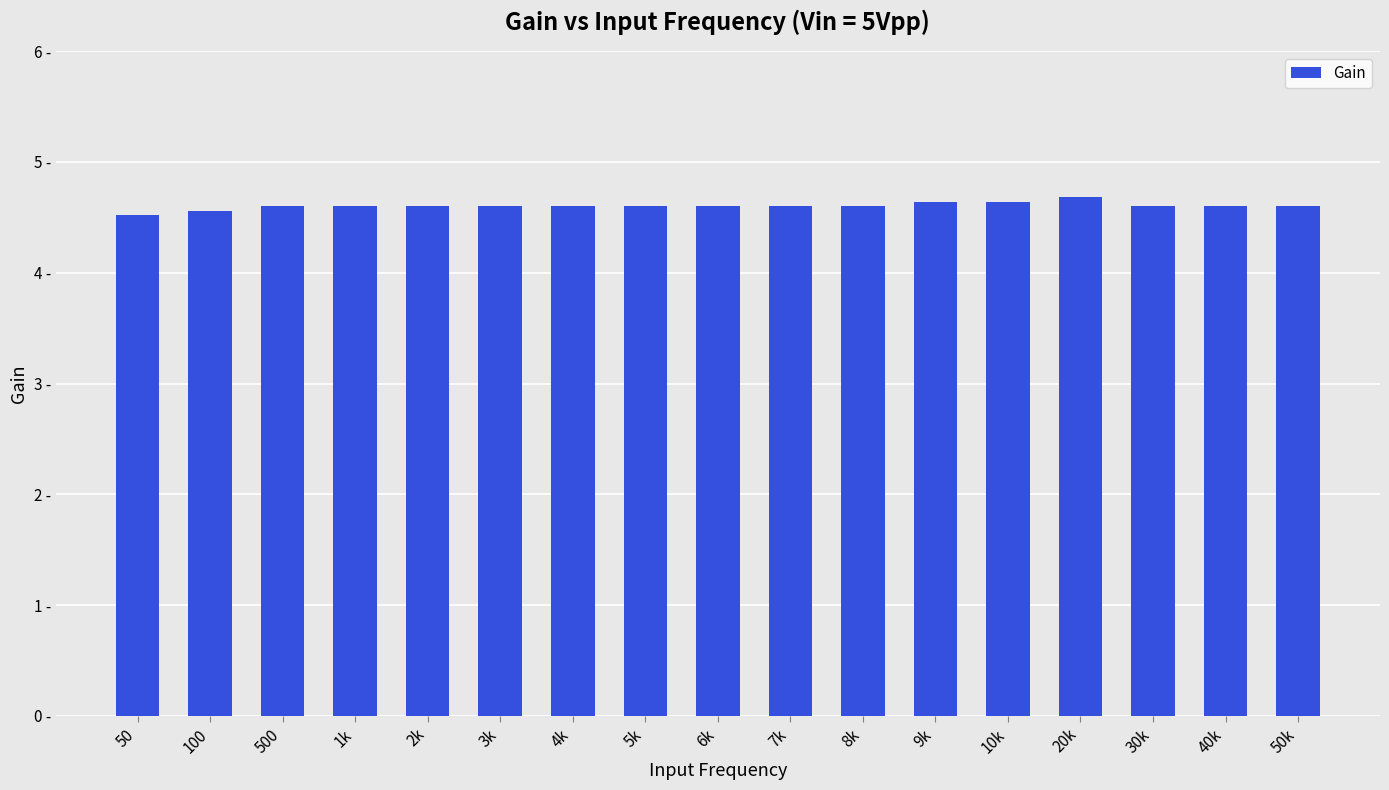

What is the change in value from 50 to 3k?

+0.1